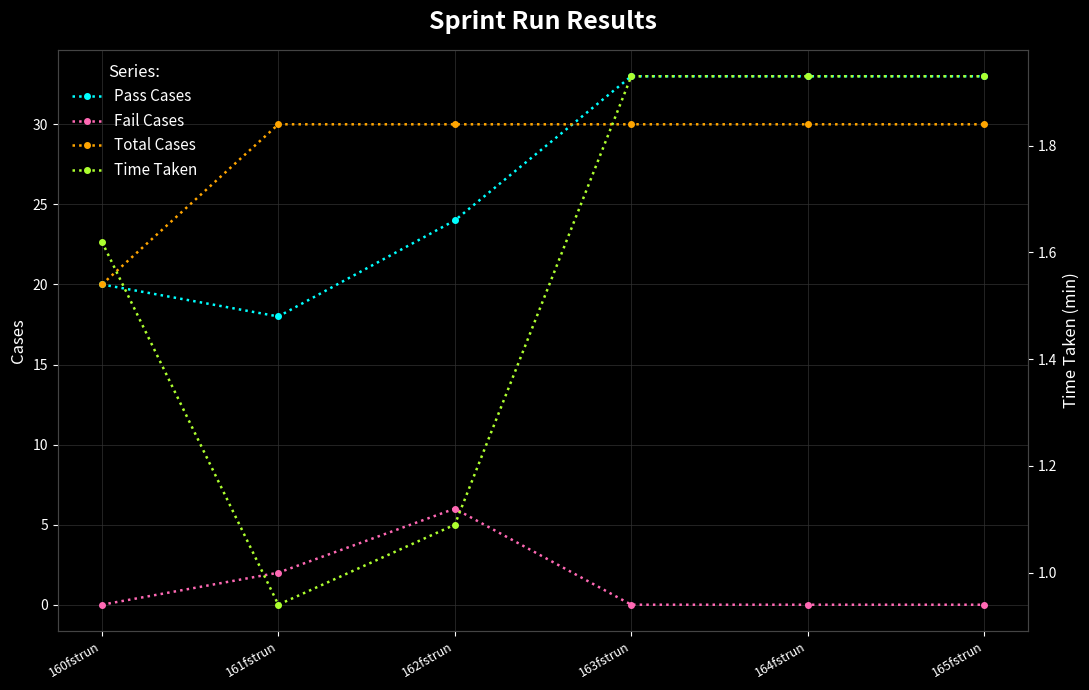

How many data points in Pass Cases are less than 33?

3